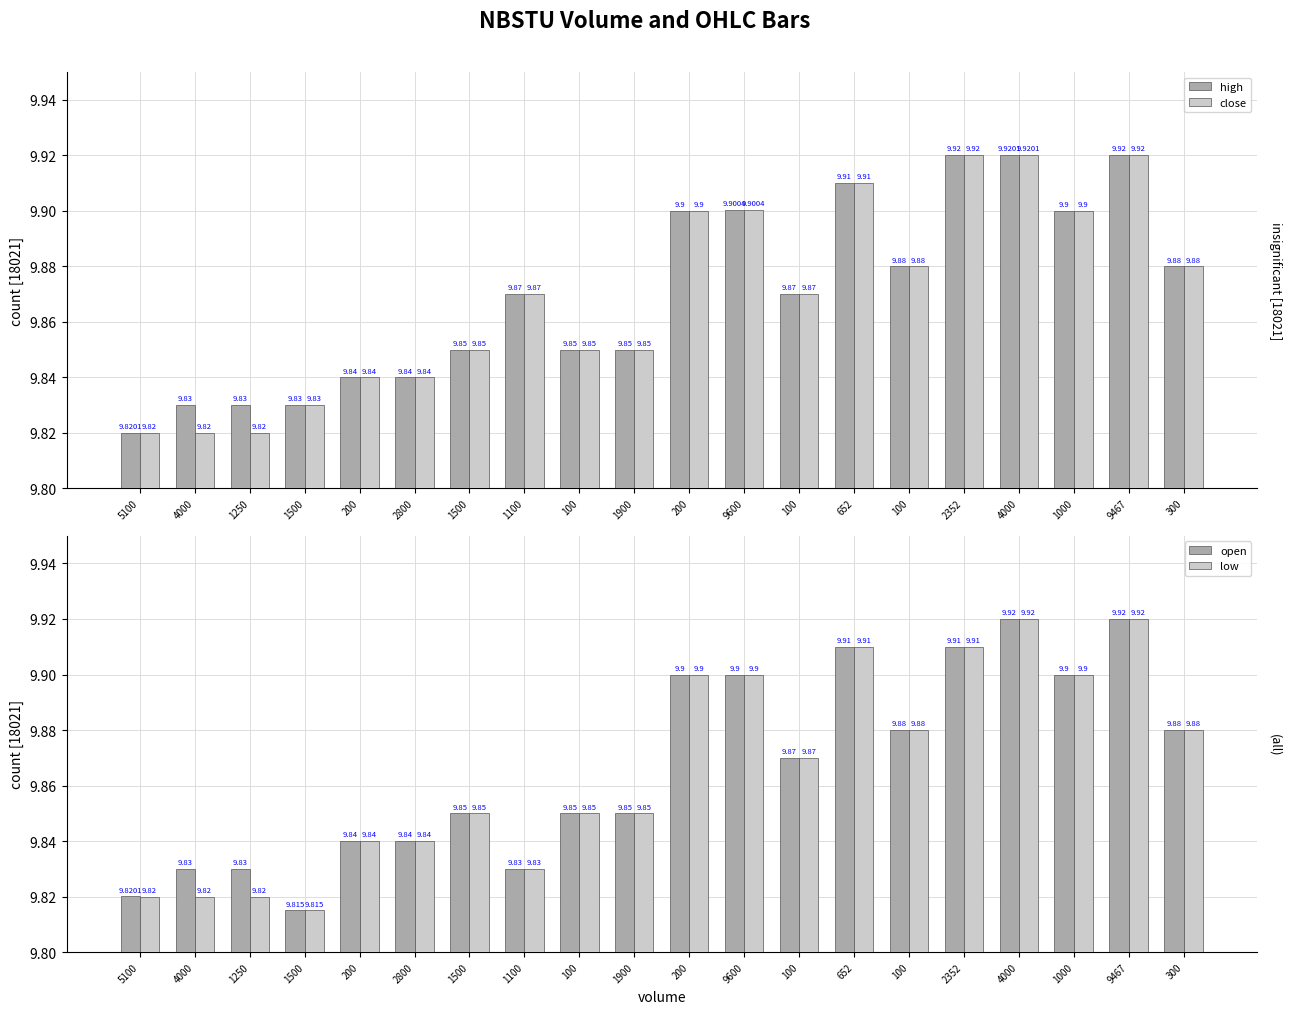

How many groups of bars are there?

20